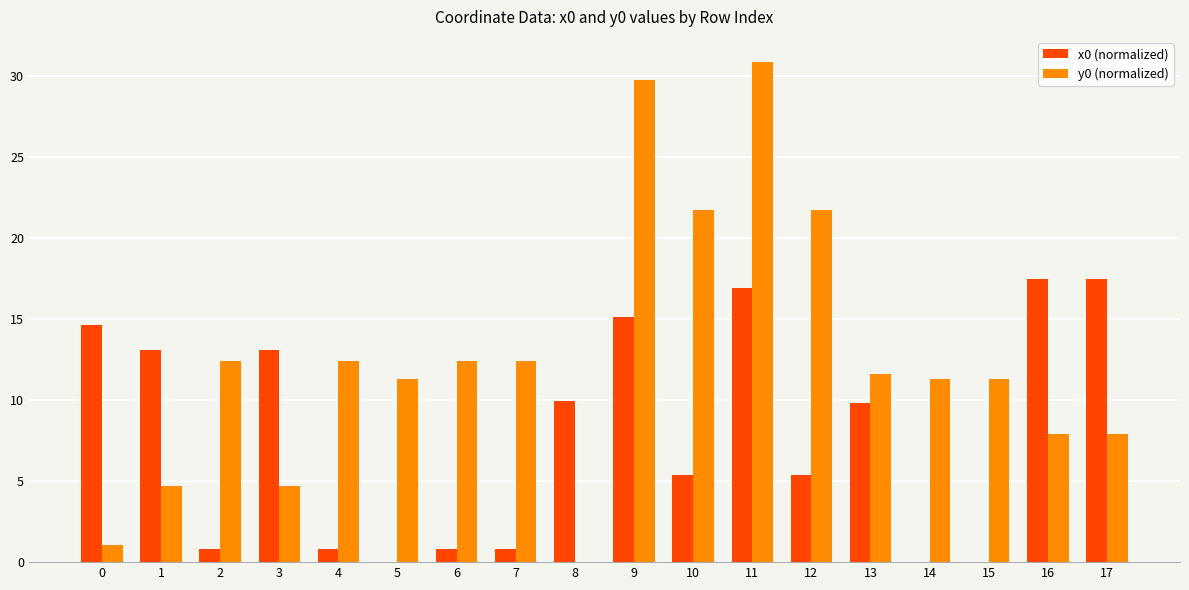

Count the number of data series in this chart.

2